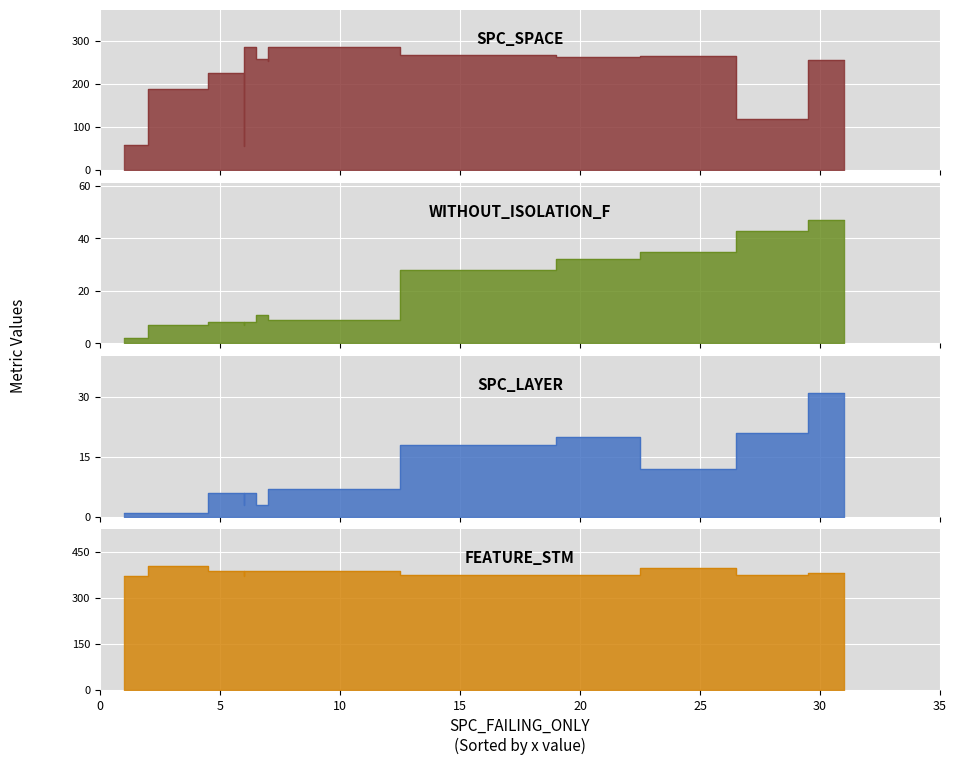

What is the greatest value displayed?

402